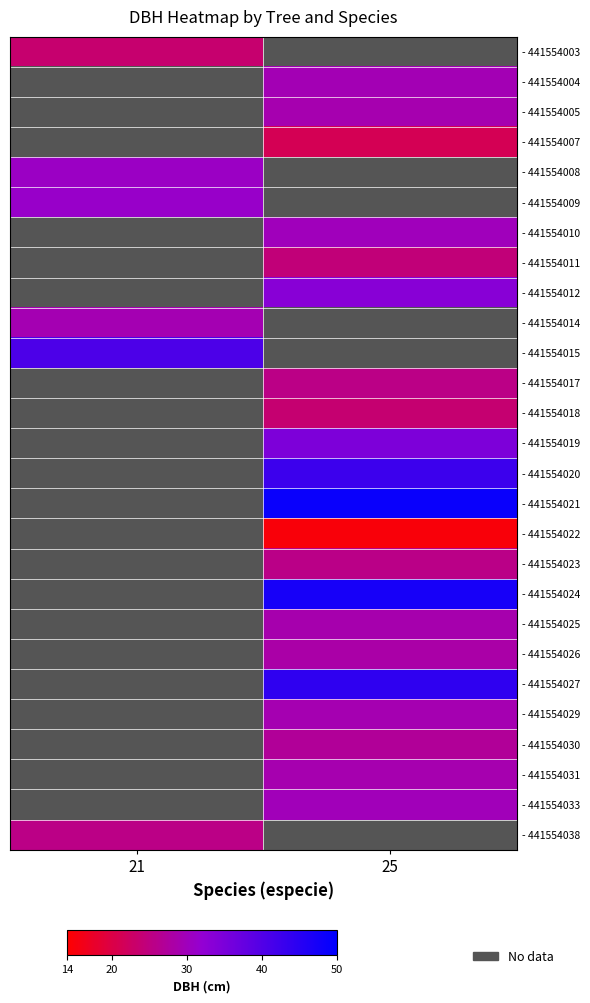

How many distinct data groups are displayed?

27